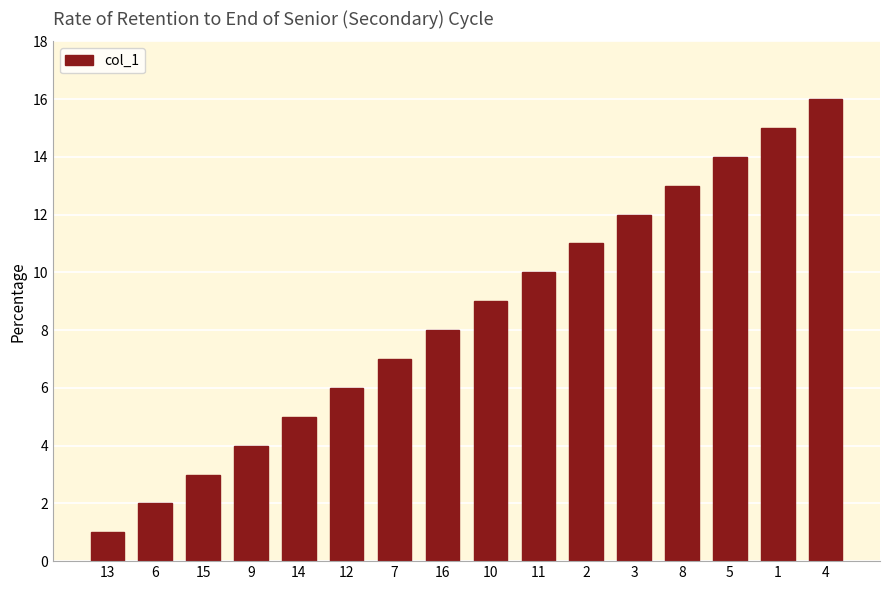

List the labels in order of value, largest first.

4, 1, 5, 8, 3, 2, 11, 10, 16, 7, 12, 14, 9, 15, 6, 13